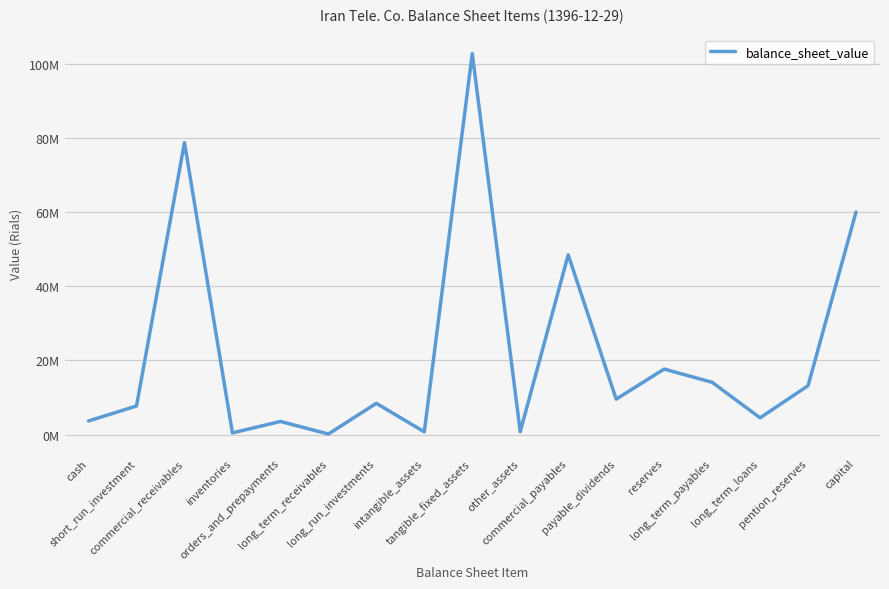

What is the average value?

22009235